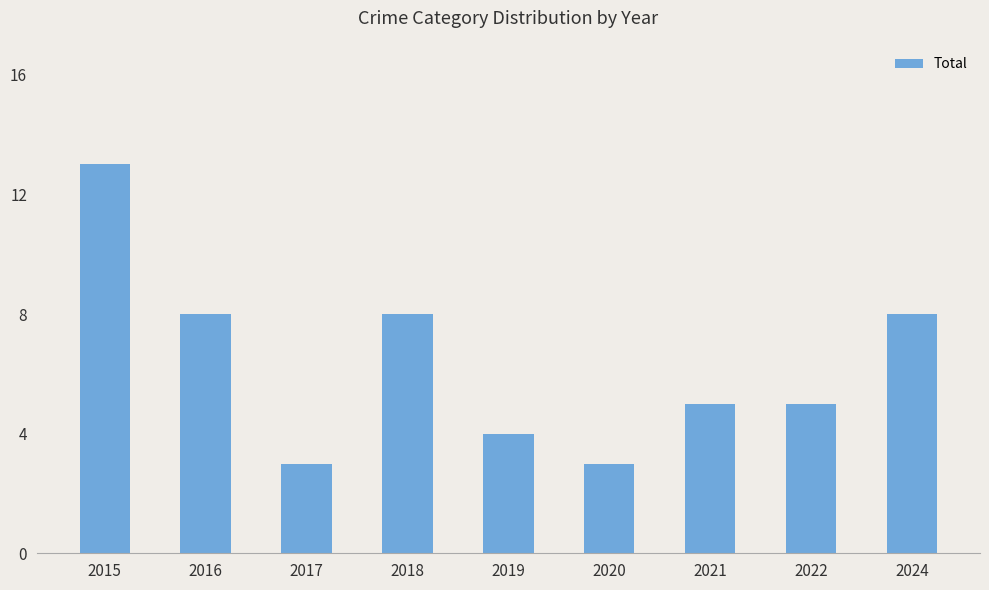

How many categories are shown in the chart?

9